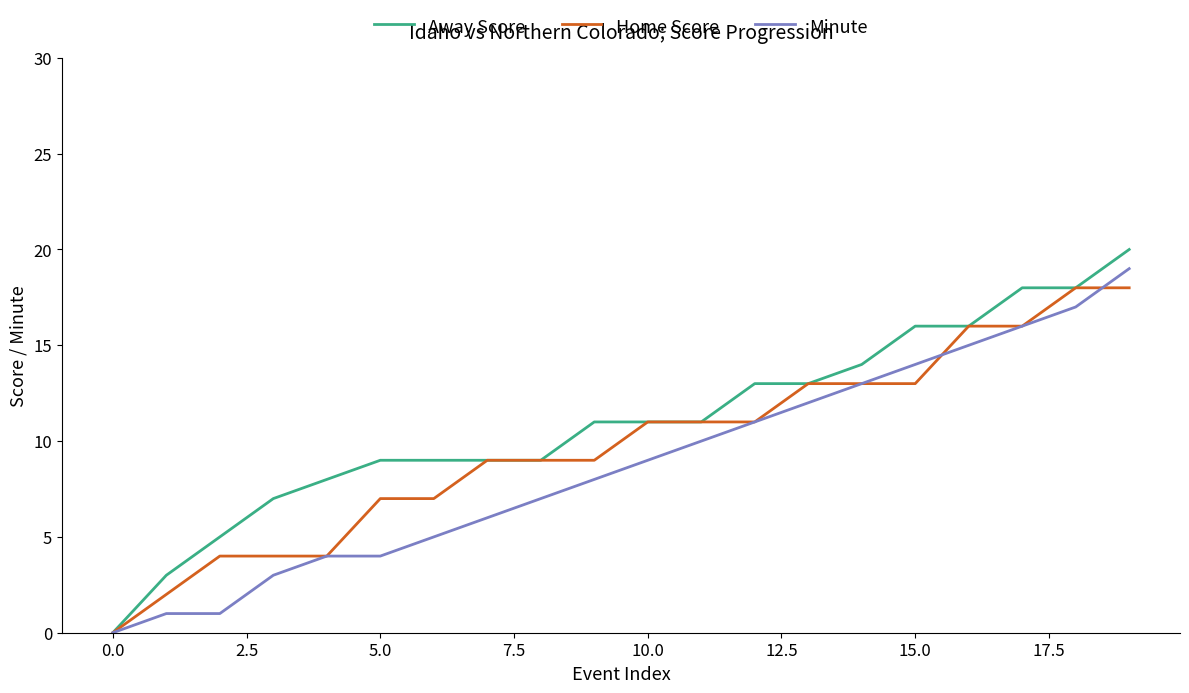

Which series has the widest spread of values?

Away Score